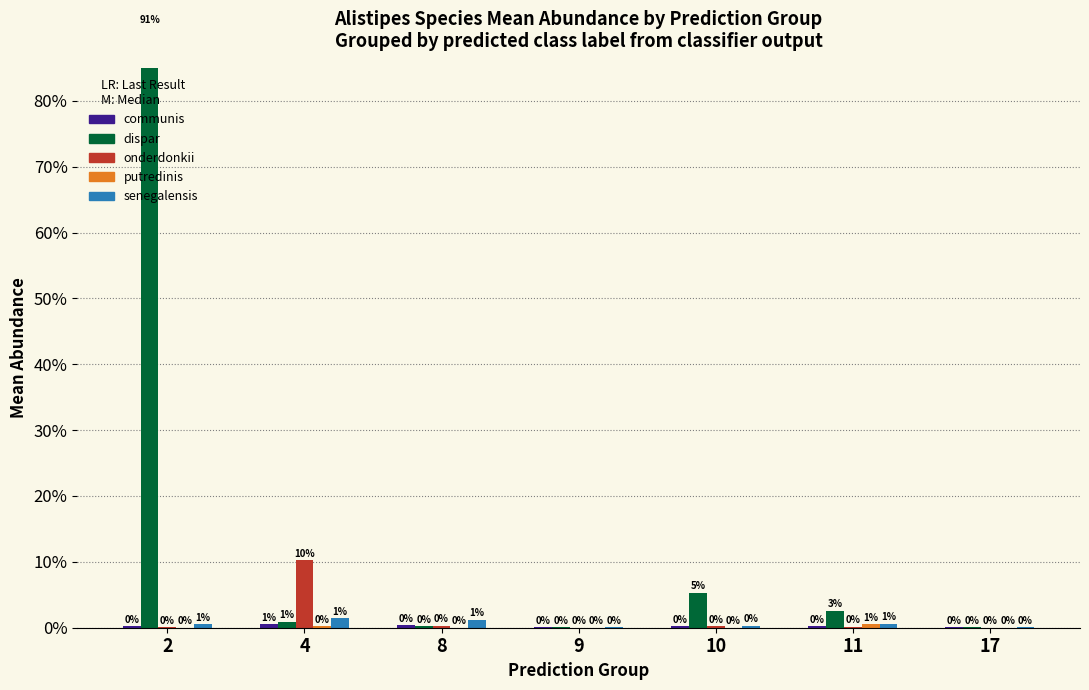

At which category is the sum across all series the highest?

2